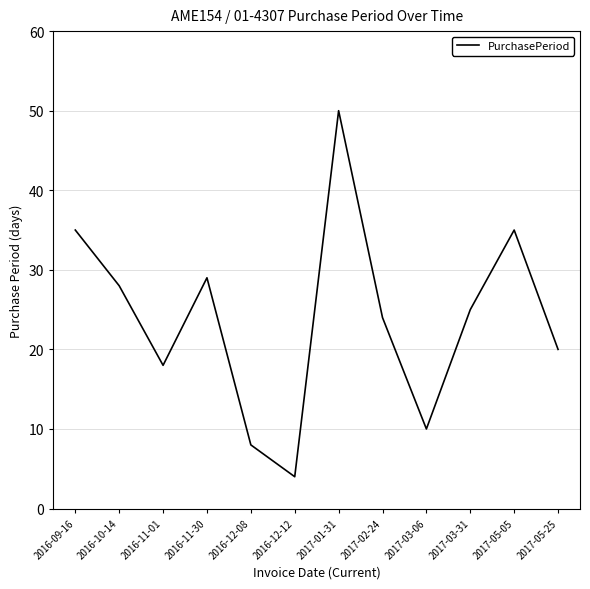

Where is the first local maximum?

2016-11-30